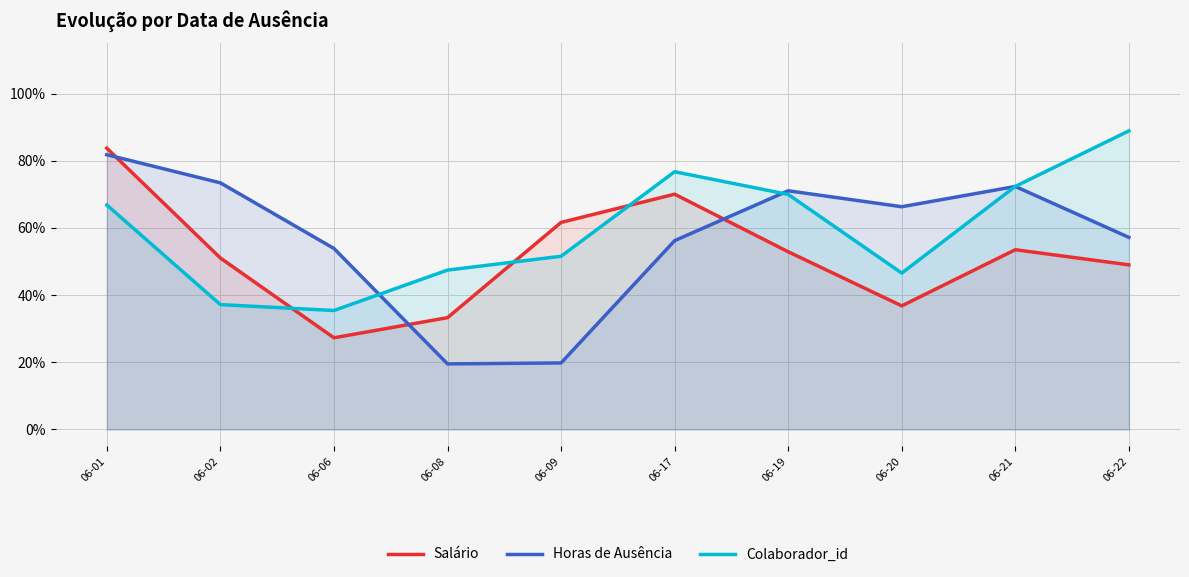

List the labels in order of Salário value, smallest first.

06-06, 06-08, 06-20, 06-22, 06-02, 06-19, 06-21, 06-09, 06-17, 06-01